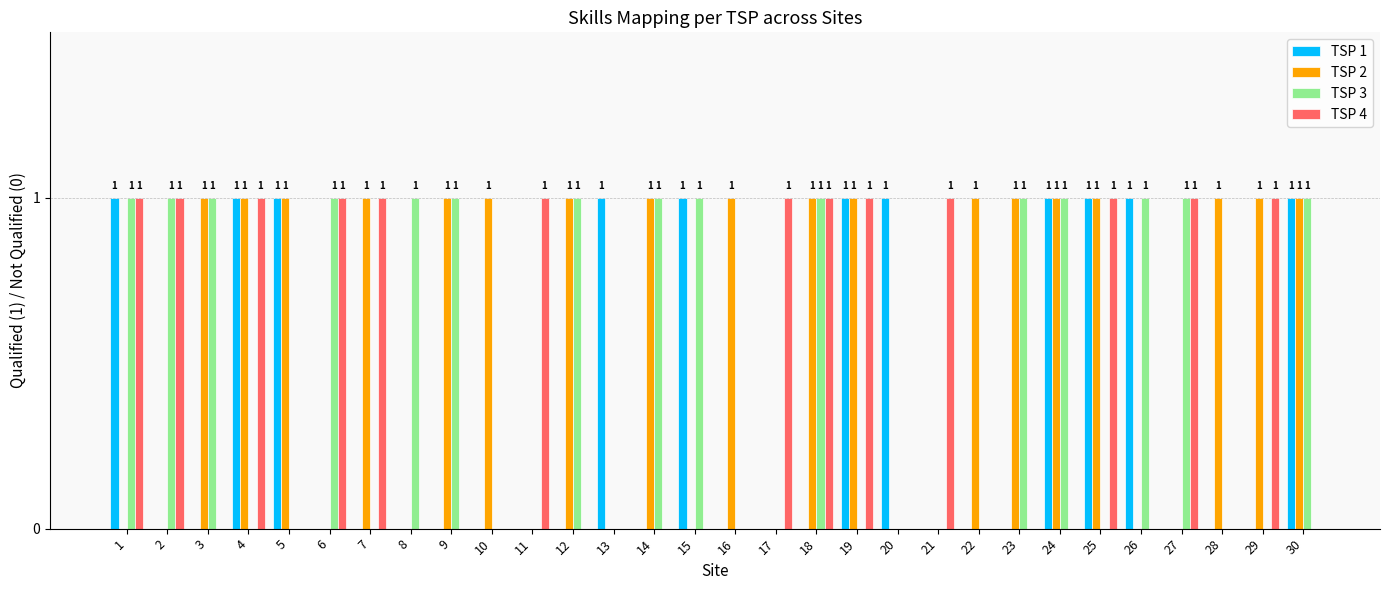

Is it true that TSP 1 equals -1 at 2?

False